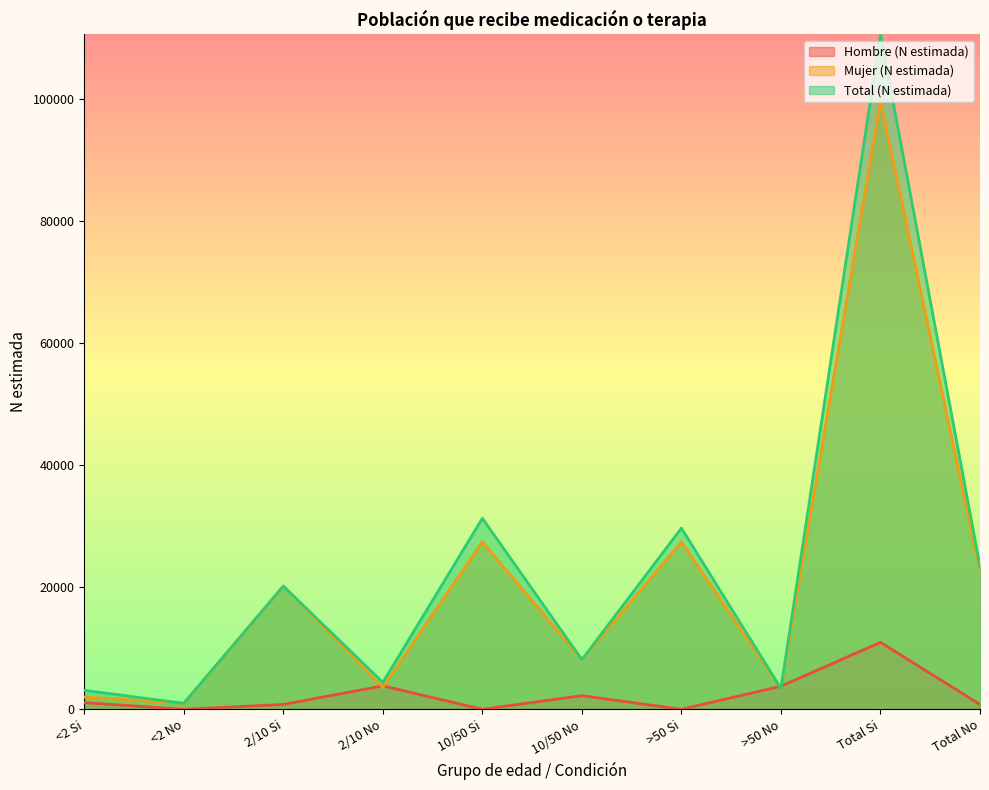

True or false: Hombre (N estimada) has more than 0 points higher than both neighbors.

True